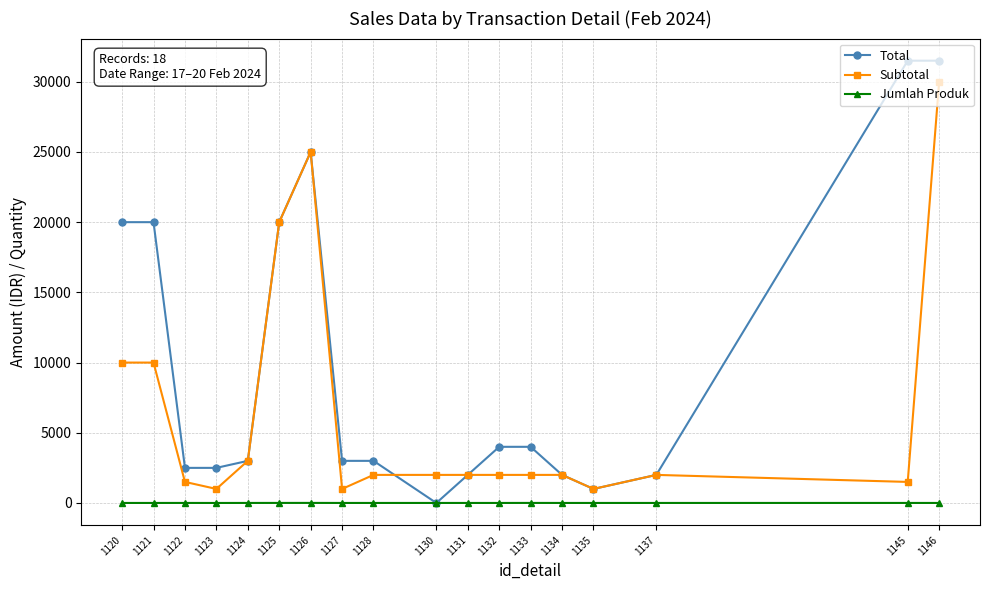

What is the difference between the maximum and minimum values in the Total series?

31500